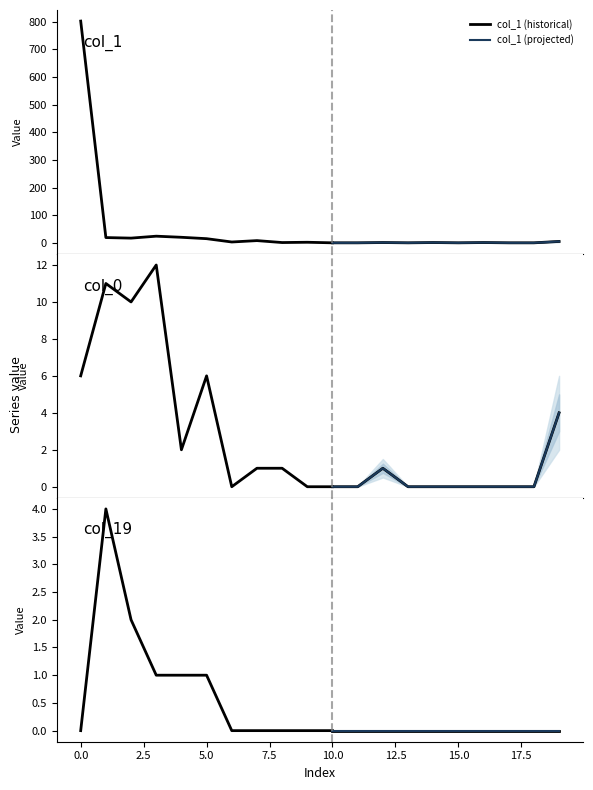

What is the difference between the maximum and minimum values in the col_1 series?

802